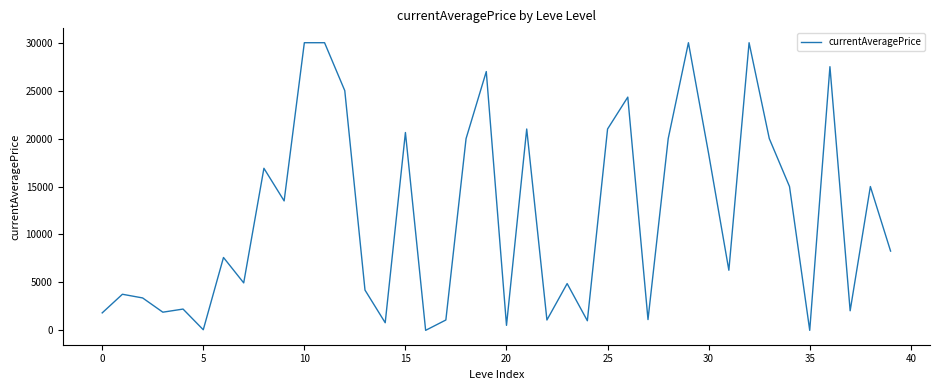

What is the difference between the maximum and minimum values?

30000.0